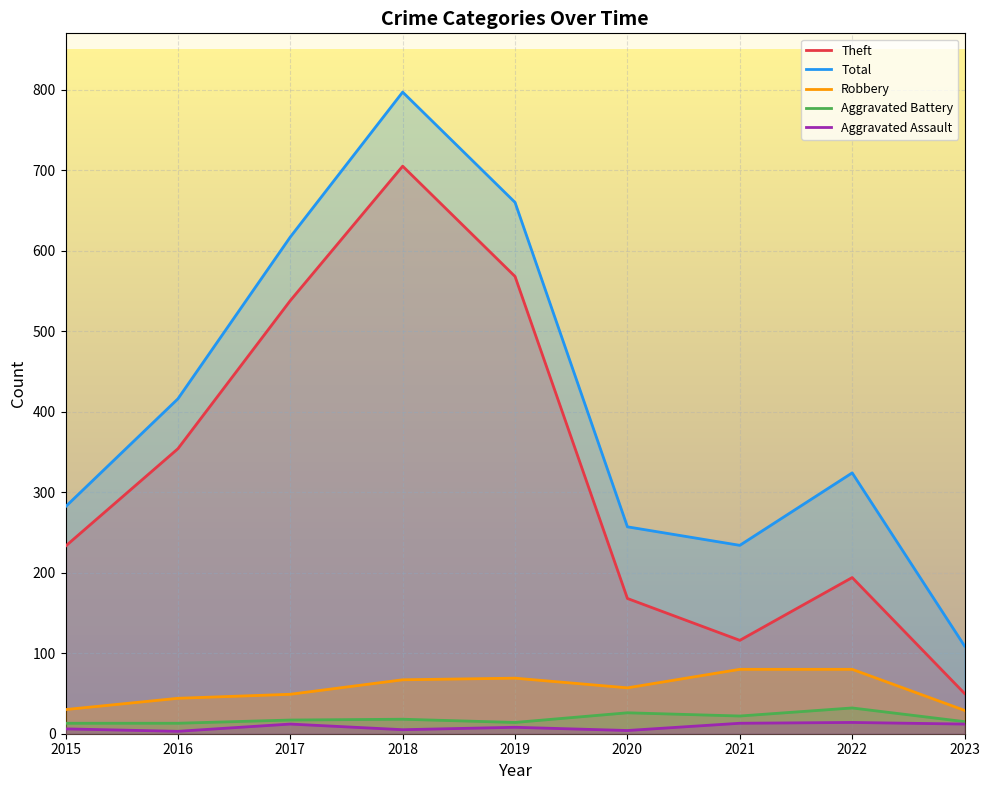

True or false: Total and Aggravated Battery intersect in this chart.

False